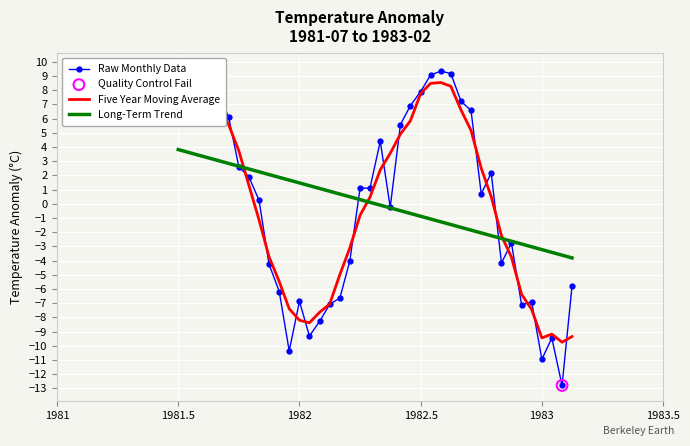

What are all the series names shown in the legend?

Raw Monthly Data, Five Year Moving Average, Long-Term Trend